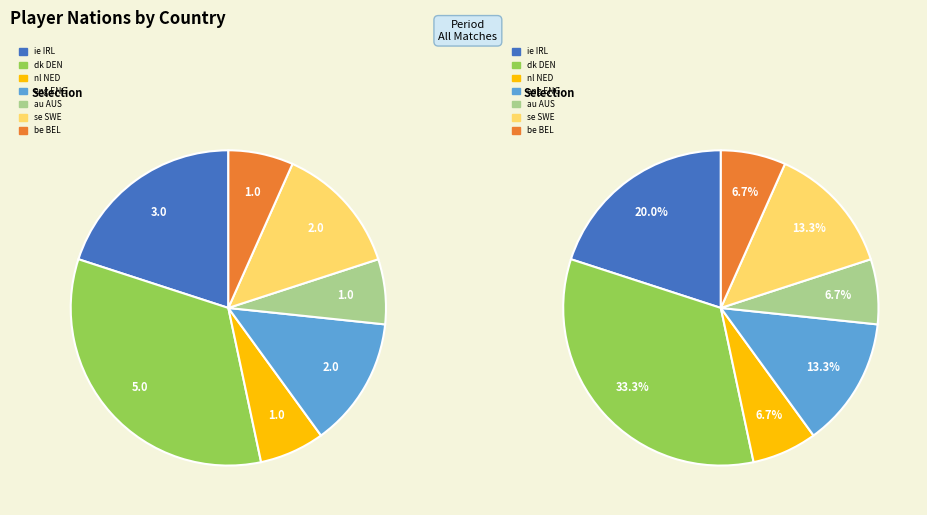

Which has a higher value, ie IRL or eng ENG?

ie IRL